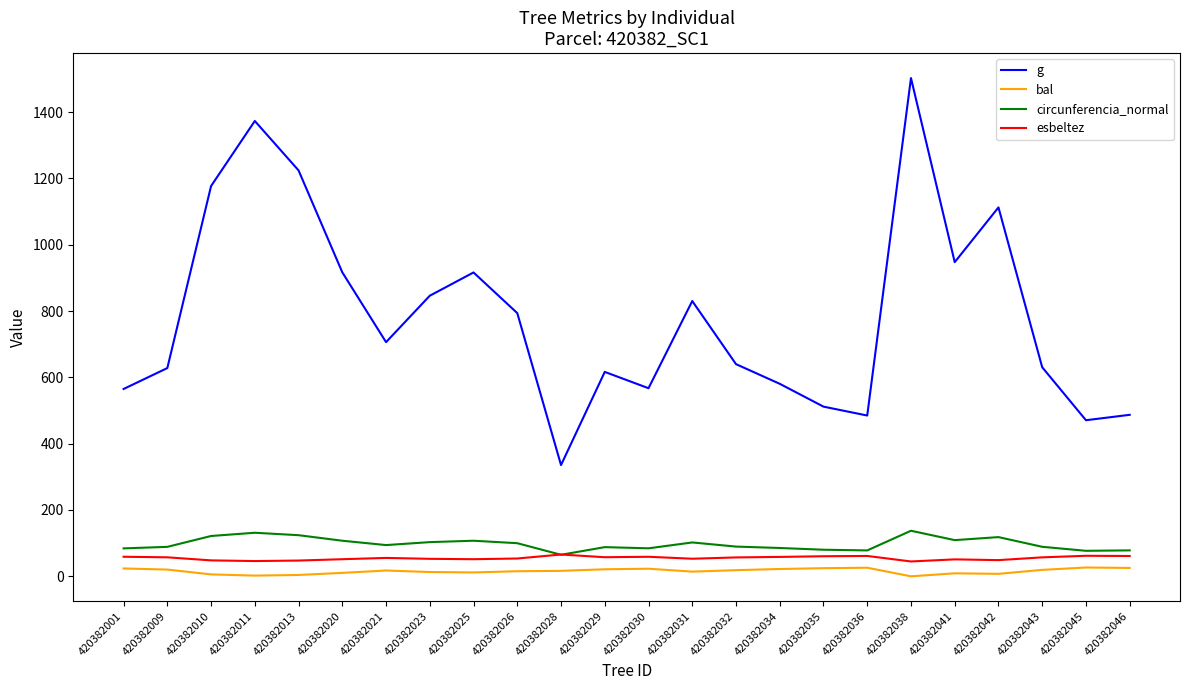

The bal series shows 10.4 at 420382020. True or false?

True